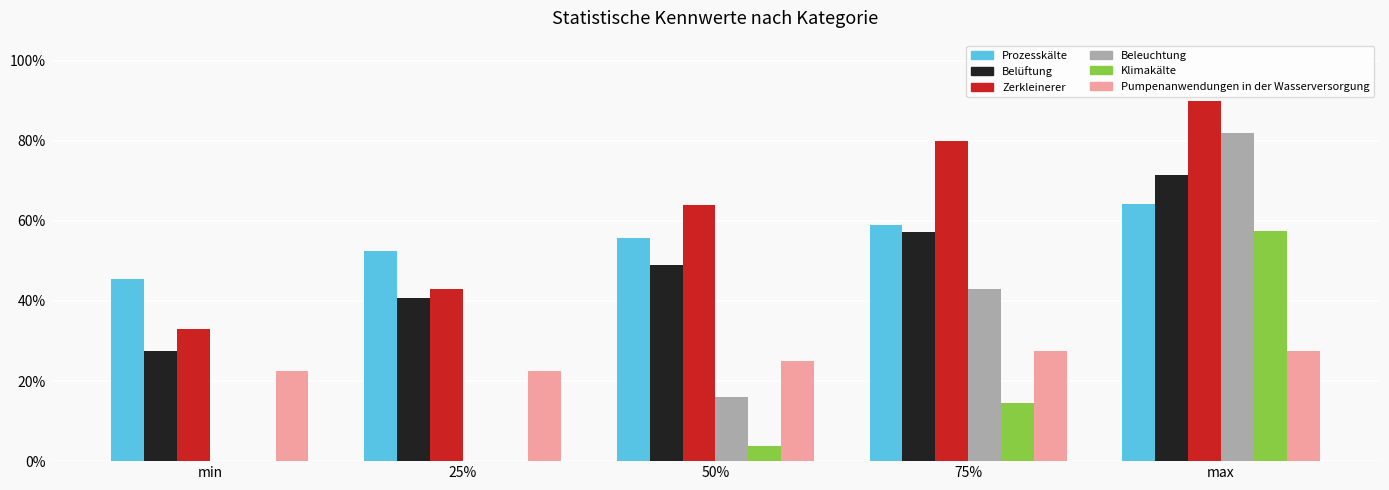

What are all the series names shown in the legend?

Prozesskälte, Belüftung, Zerkleinerer, Beleuchtung, Klimakälte, Pumpenanwendungen in der Wasserversorgung